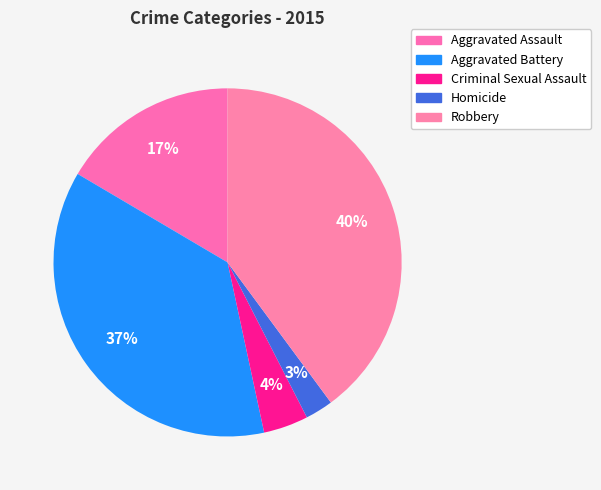

Between Robbery and Aggravated Battery, which is larger?

Robbery